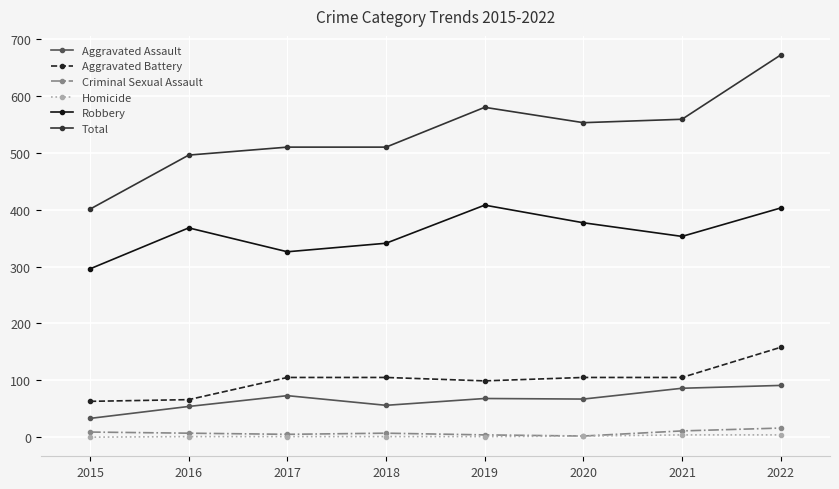

At which label is Total closest to 536?

2020